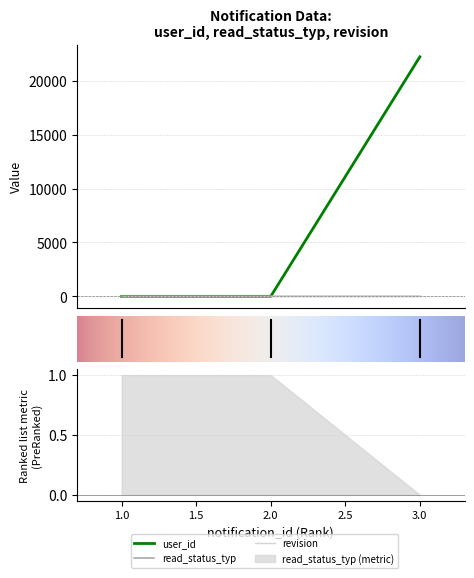

Which series has the largest total across all categories?

user_id